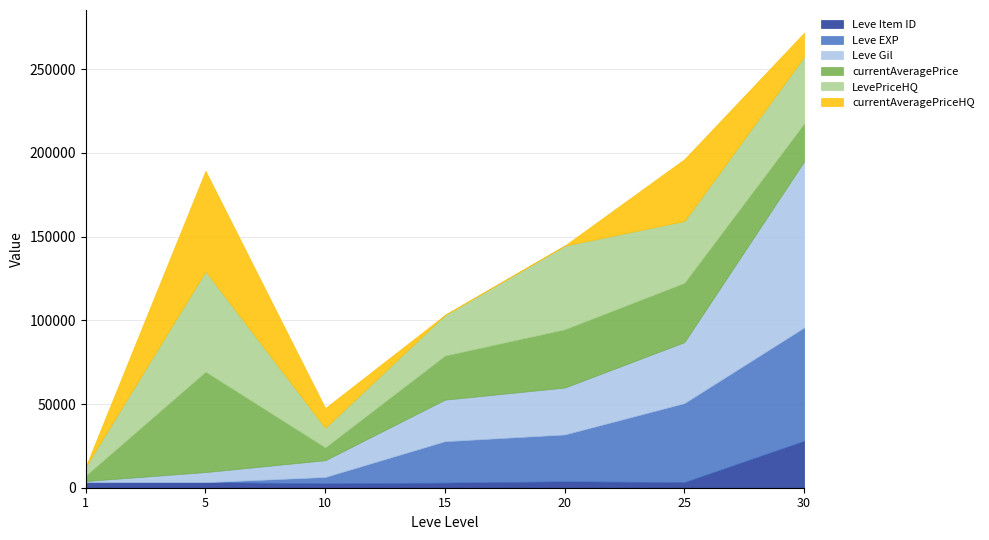

How many times do currentAveragePrice and currentAveragePriceHQ cross each other?

4